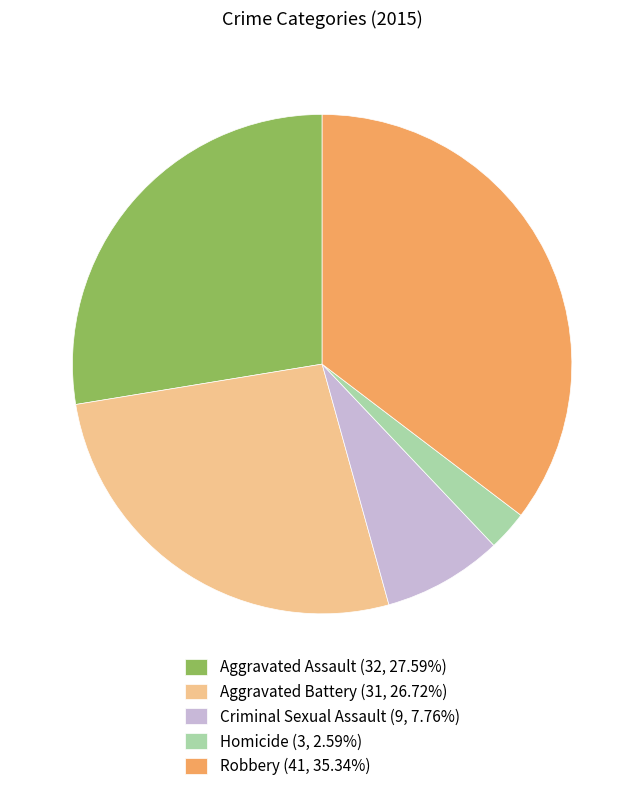

Combined, do Aggravated Assault and Homicide account for over 50%?

No